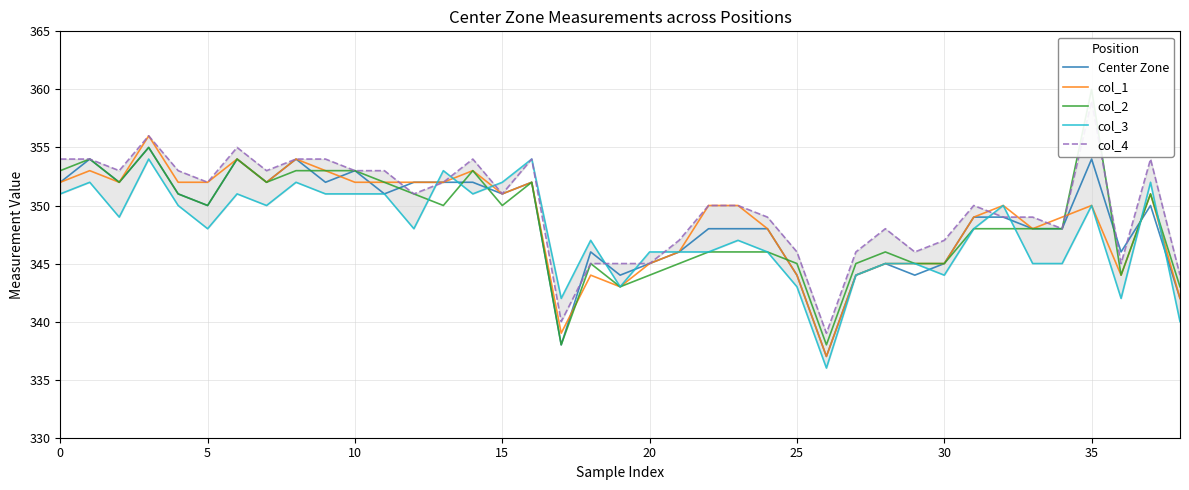

True or false: Center Zone has a value of 552 at 30.

False